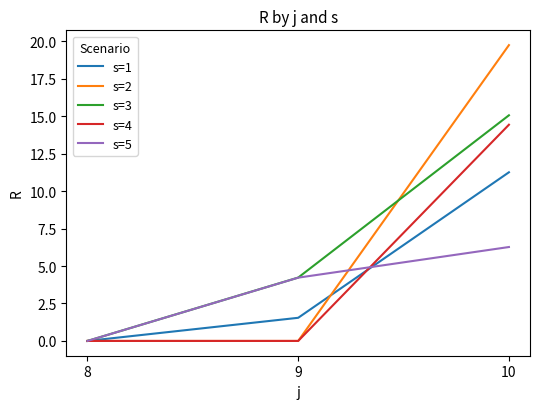

What is the maximum value shown in the chart?

19.8